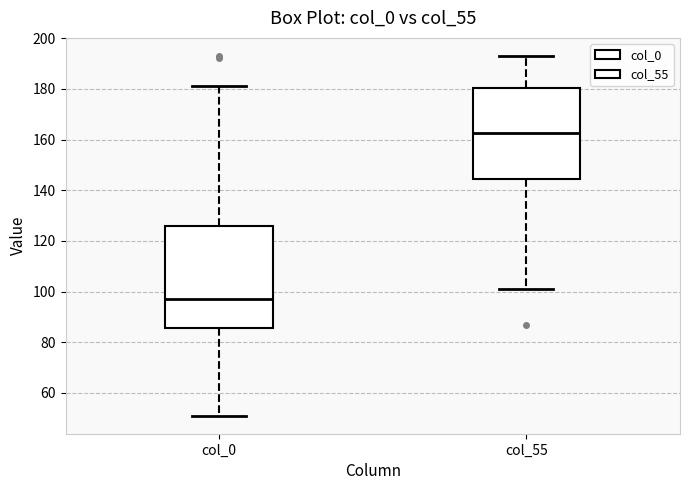

Where is the lower edge of the box for col_0 on the y-axis? The values are not printed on the chart, so give them approximately, as read against the axis.

86